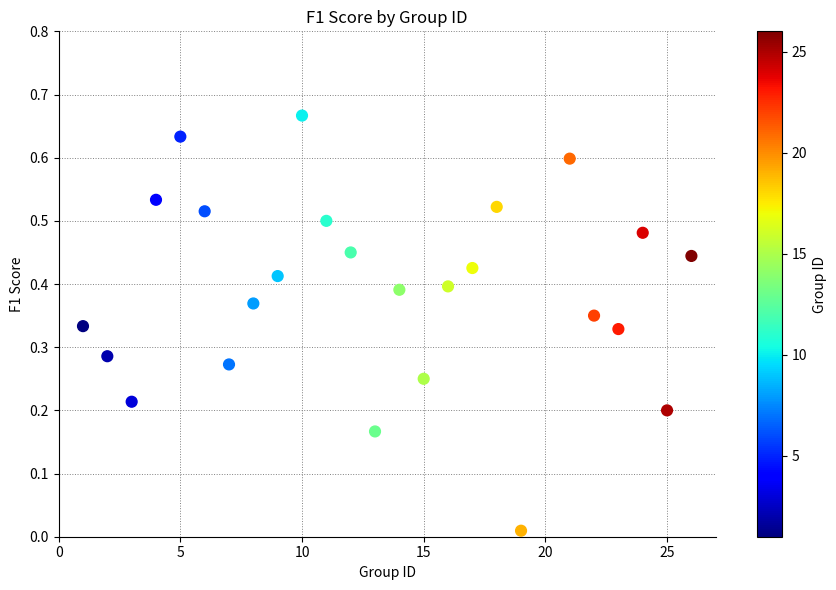

What is the range of X values (max minus min)?

25.0